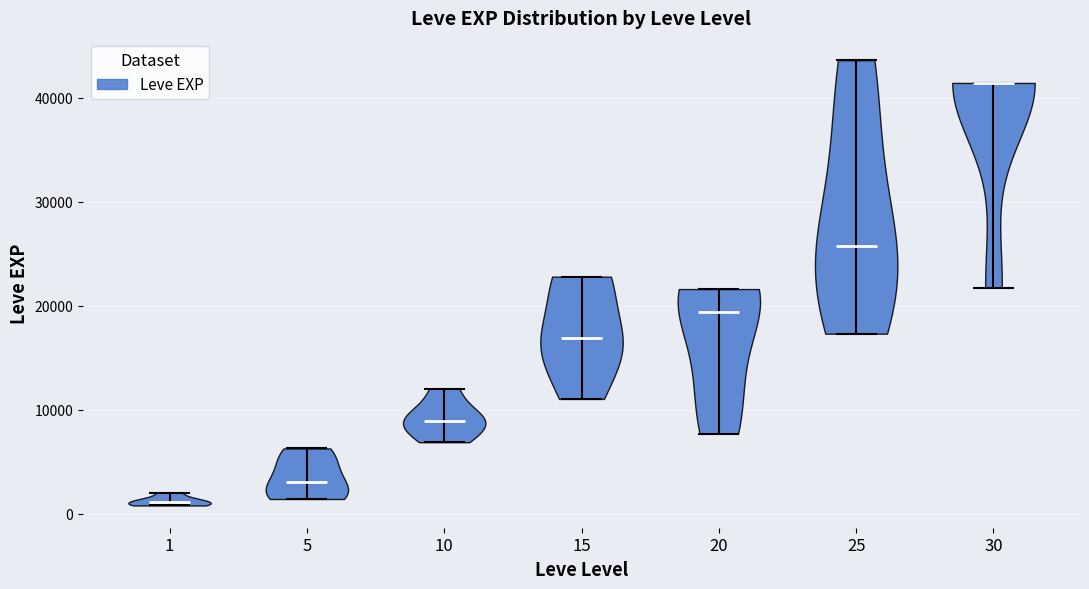

Reading left to right, read every violin against the y-axis: where its median line is, and the lowest and highest points it reaches. The values are not printed on the chart, so give them approximately, as read against the axis.

1: median line 1000, lowest point 1000, highest point 2000
5: median line 3000, lowest point 1000, highest point 6000
10: median line 9000, lowest point 7000, highest point 12000
15: median line 17000, lowest point 11000, highest point 23000
20: median line 19000, lowest point 8000, highest point 22000
25: median line 26000, lowest point 17000, highest point 44000
30: median line 41000, lowest point 22000, highest point 41000